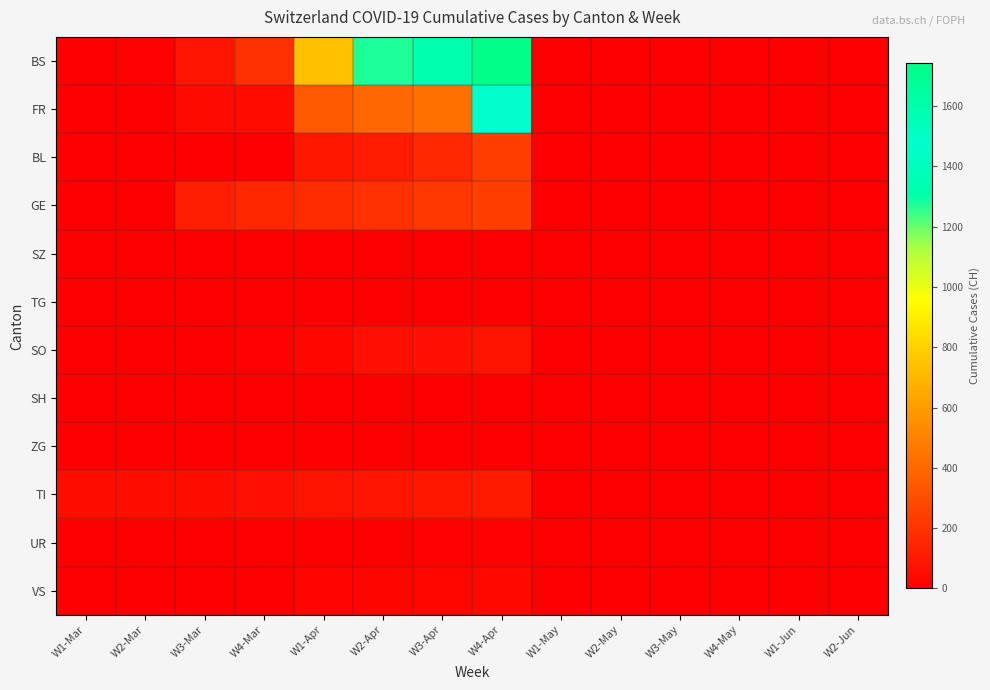

At which category is the sum across all series the highest?

W4-Apr